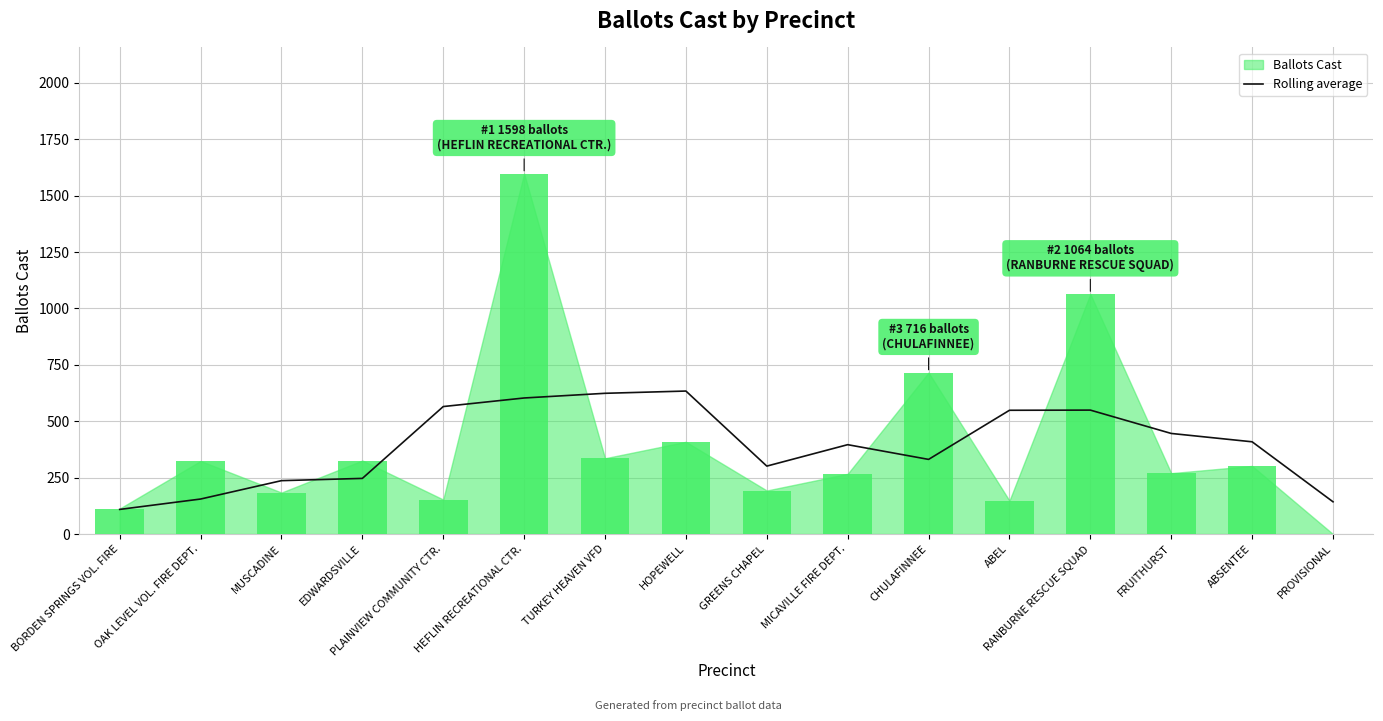

Does the chart contain any negative values?

No